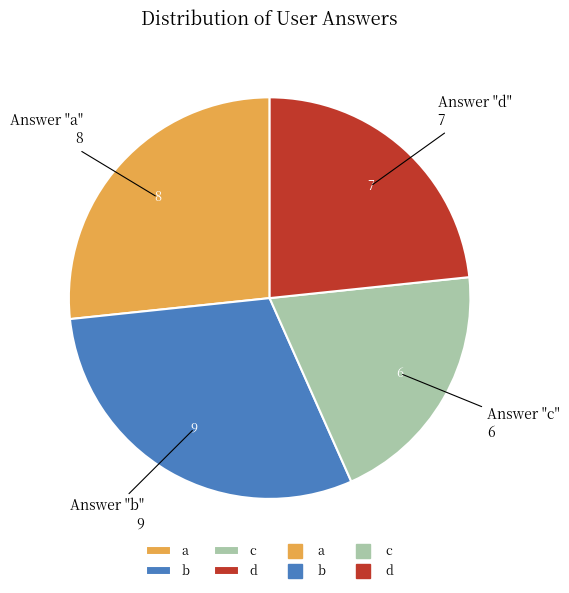

Is there any slice that represents more than half of the pie?

No